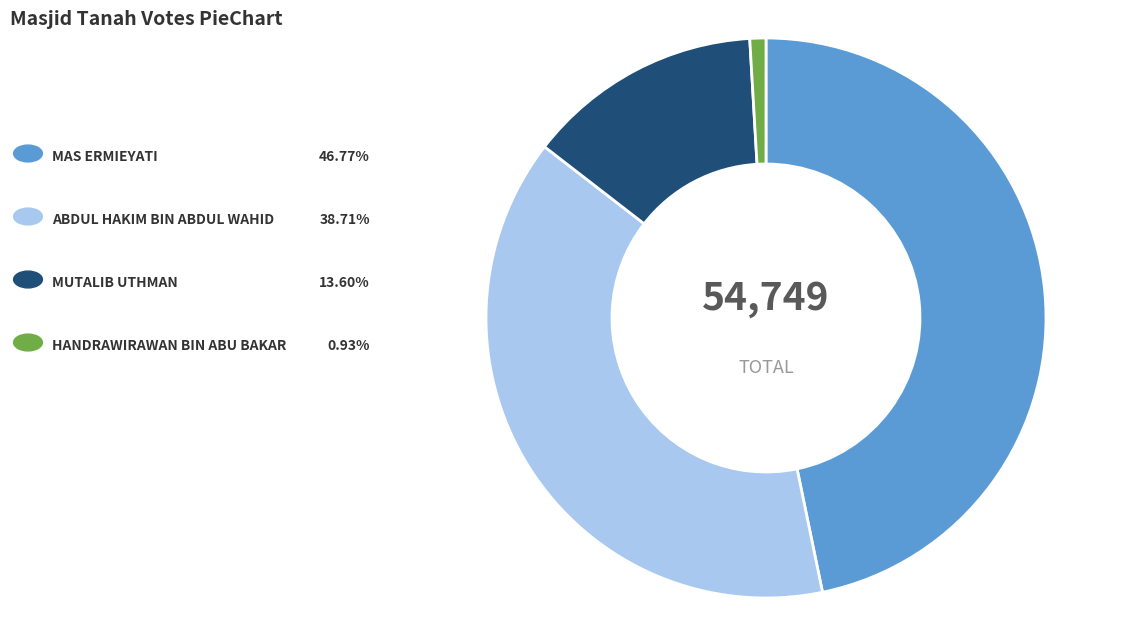

Count the number of slices in the pie.

4